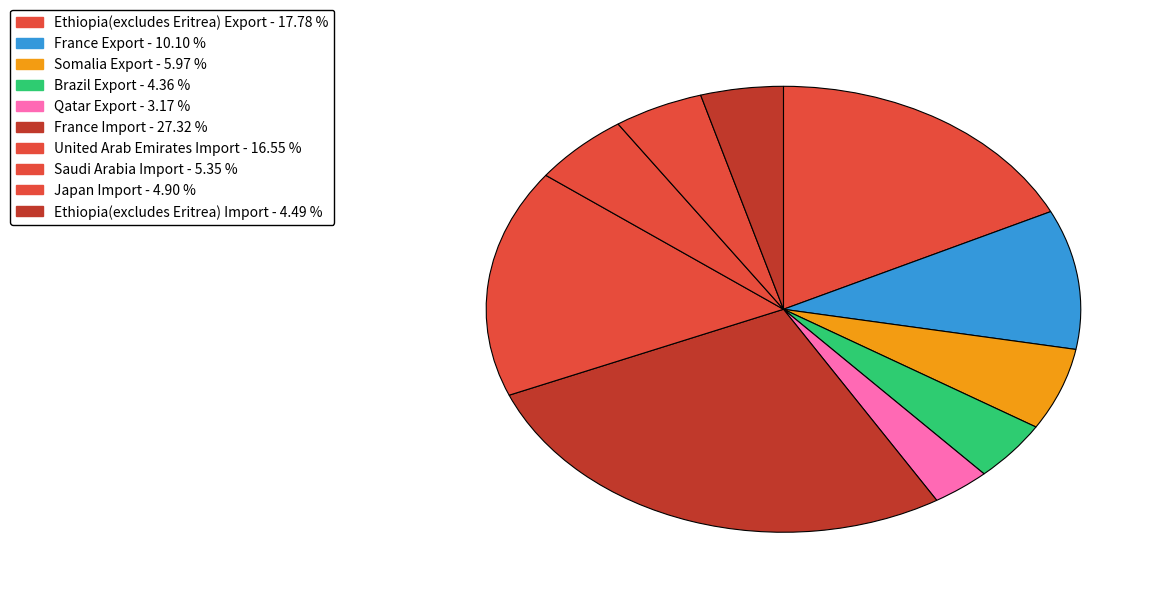

How many slices are in this pie chart?

10